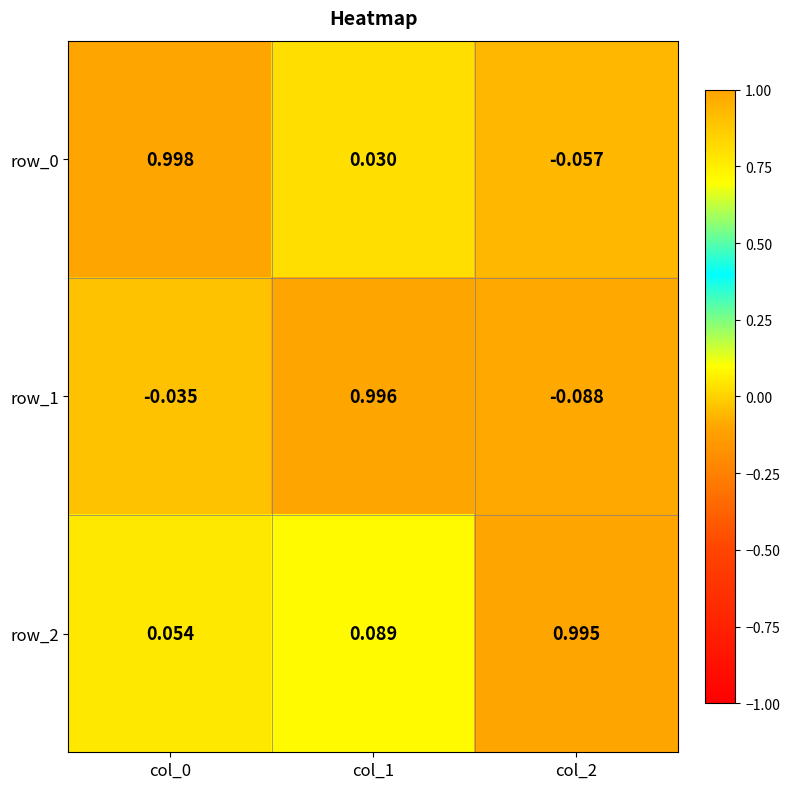

Is the value of row_1 at col_2 greater than the value of row_0 at col_0?

No